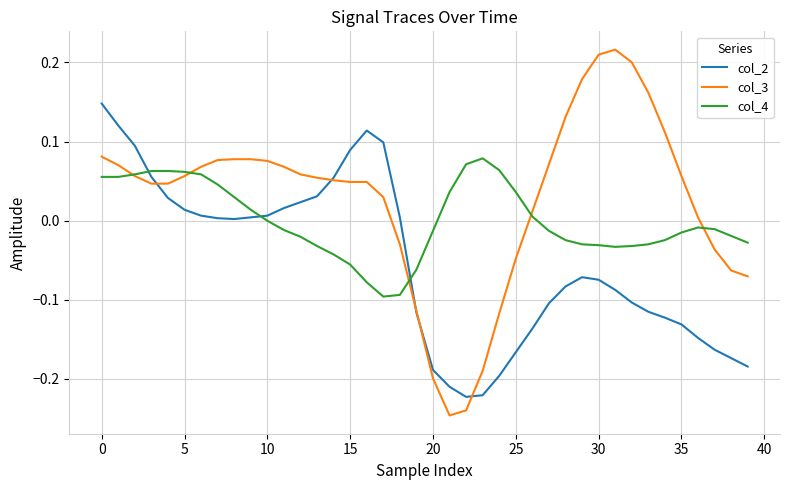

Rank the series by their average value, from highest to lowest.

col_3, col_4, col_2